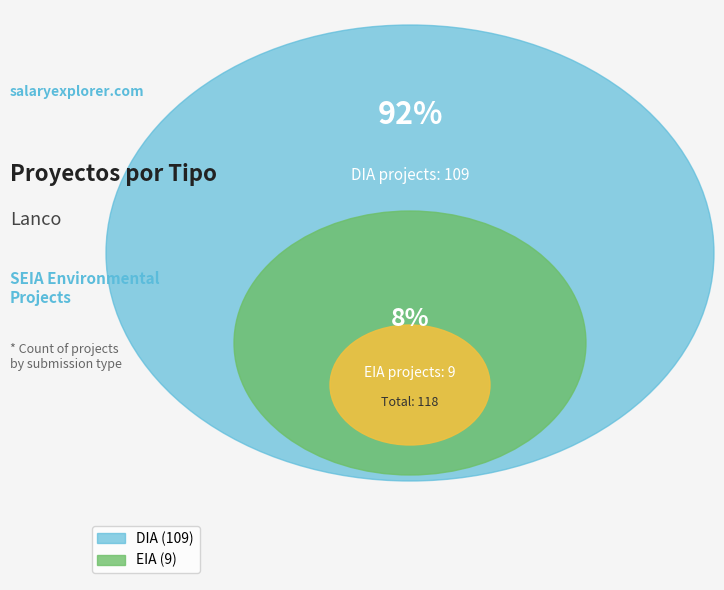

To the nearest percent, what percentage of the pie is EIA?

8%